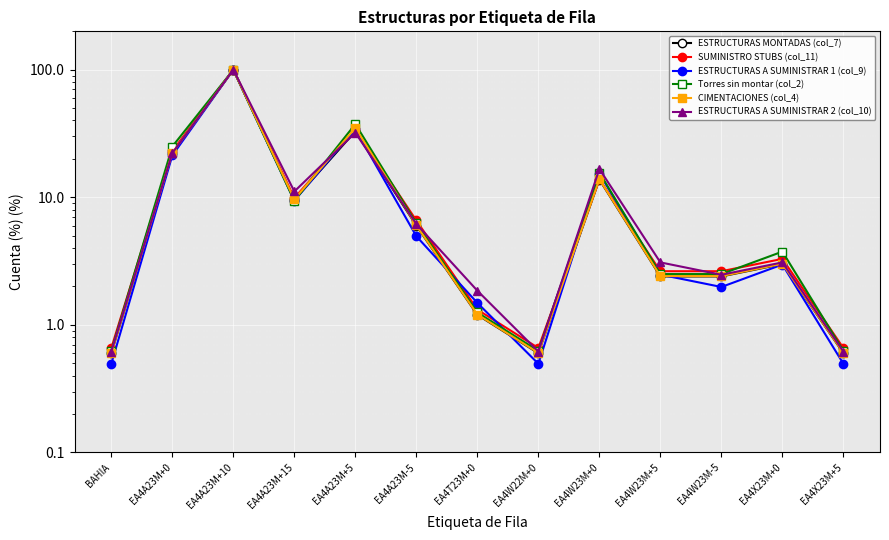

What is the difference between the highest and lowest values at BAHIA?

0.2